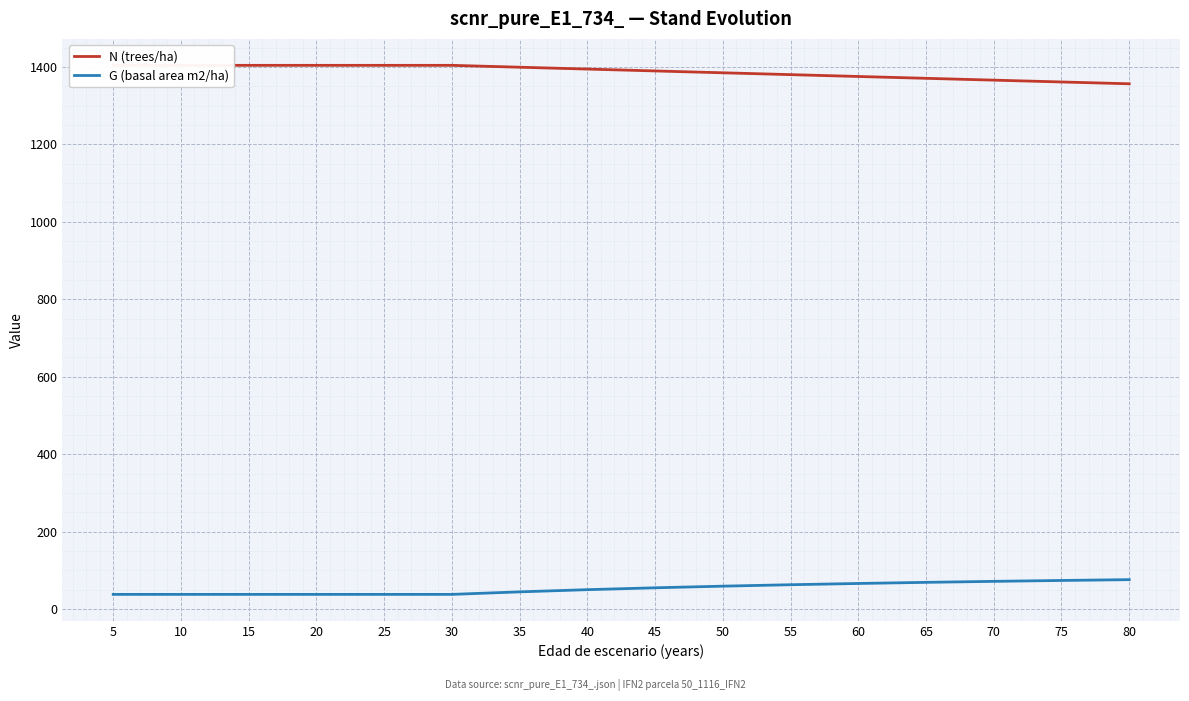

Reading right to left, extract all data points from this chart.

N (trees/ha): 1356.5	1361.2	1365.9	1370.6	1375.3	1380.1	1384.9	1389.6	1394.5	1399.3	1404.1	1404.1	1404.1	1404.1	1404.1	1404.1
G (basal area m2/ha): 76.0	73.9	71.6	69.0	66.1	62.9	59.1	54.9	50.1	44.5	37.9	37.9	37.9	37.9	37.9	37.9